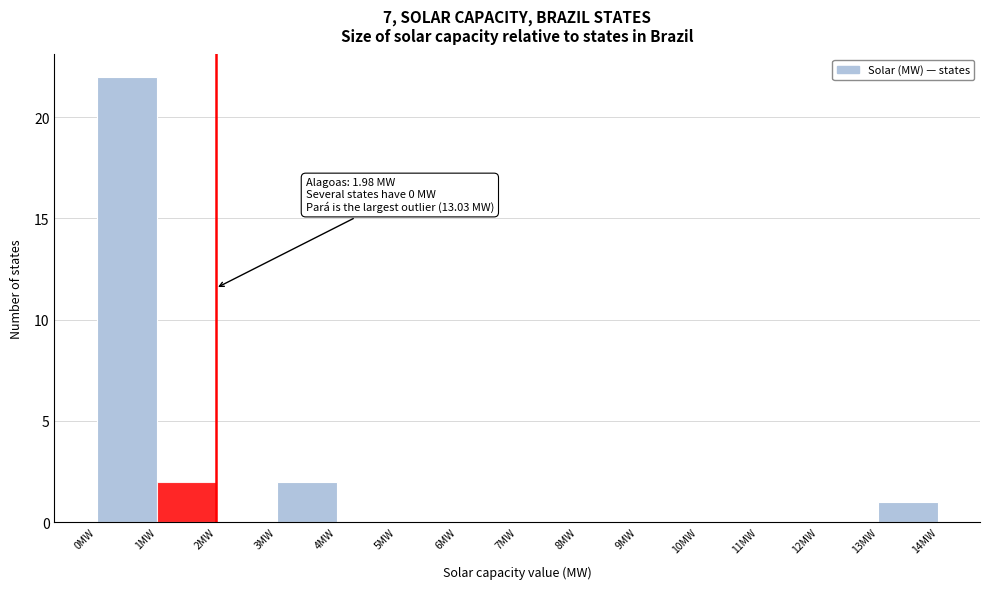

Which range on the x-axis has the tallest bar?

0 to 1